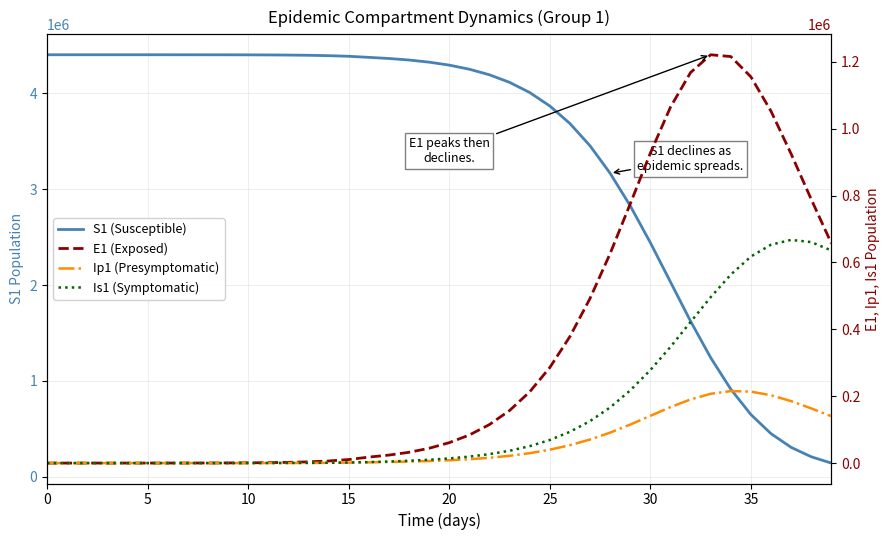

Rank the series at 37 from lowest to highest value.

Ip1 (Presymptomatic), S1 (Susceptible), Is1 (Symptomatic), E1 (Exposed)